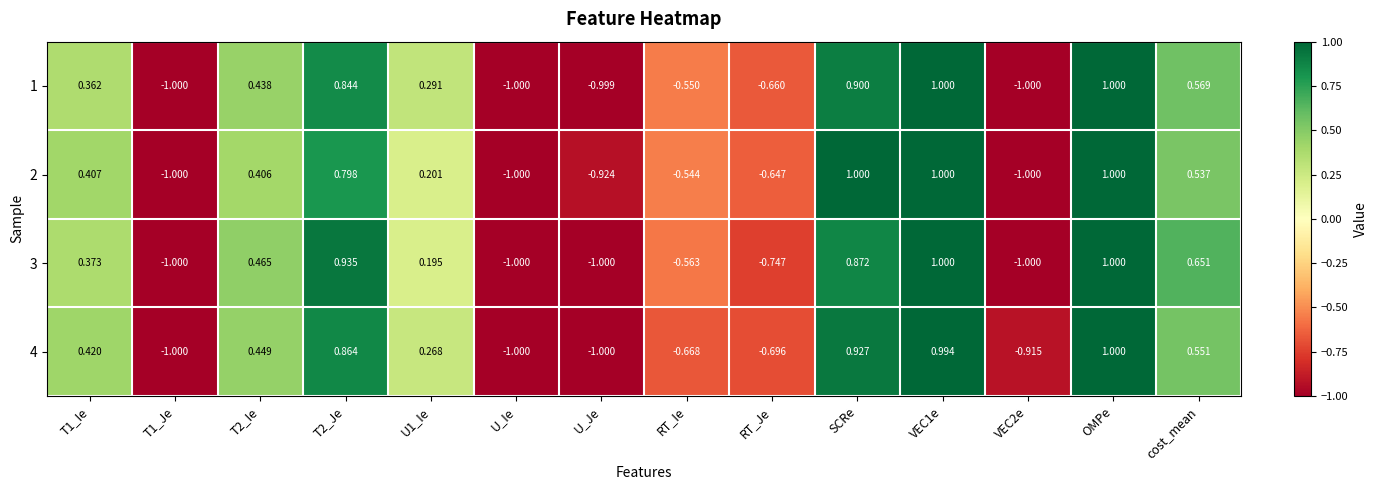

Which category has the highest value in the 4 series?

OMPe